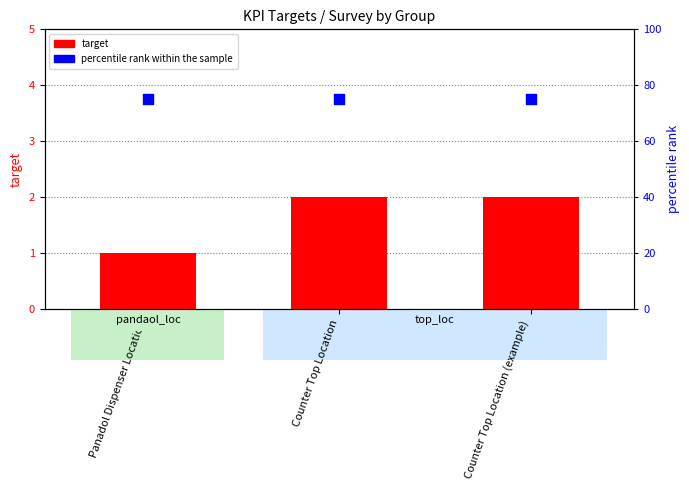

Which series reaches the maximum Y coordinate?

percentile rank within the sample